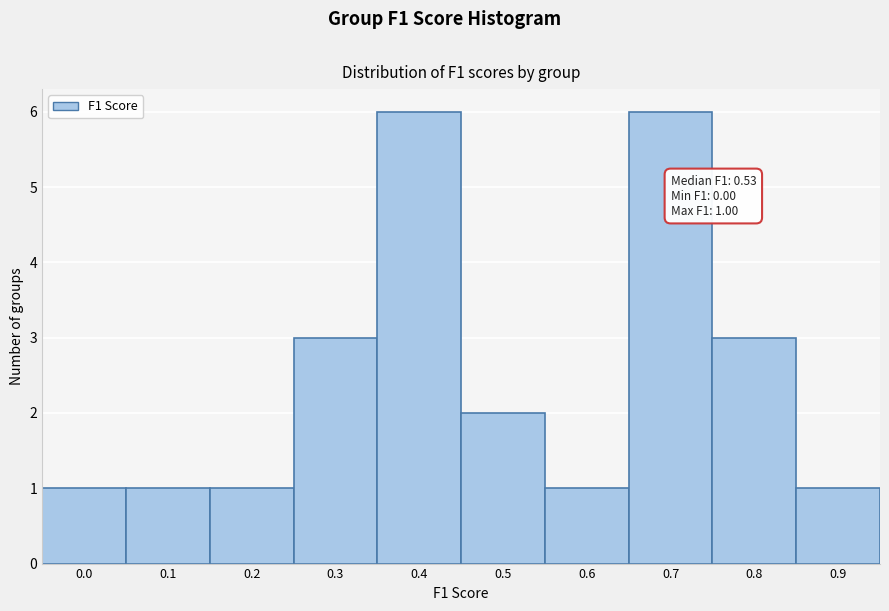

Reading right to left, transcribe all the data shown in this chart.

0.9=1	0.8=3	0.7=6	0.6=1	0.5=2	0.4=6	0.3=3	0.2=1	0.1=1	0.0=1